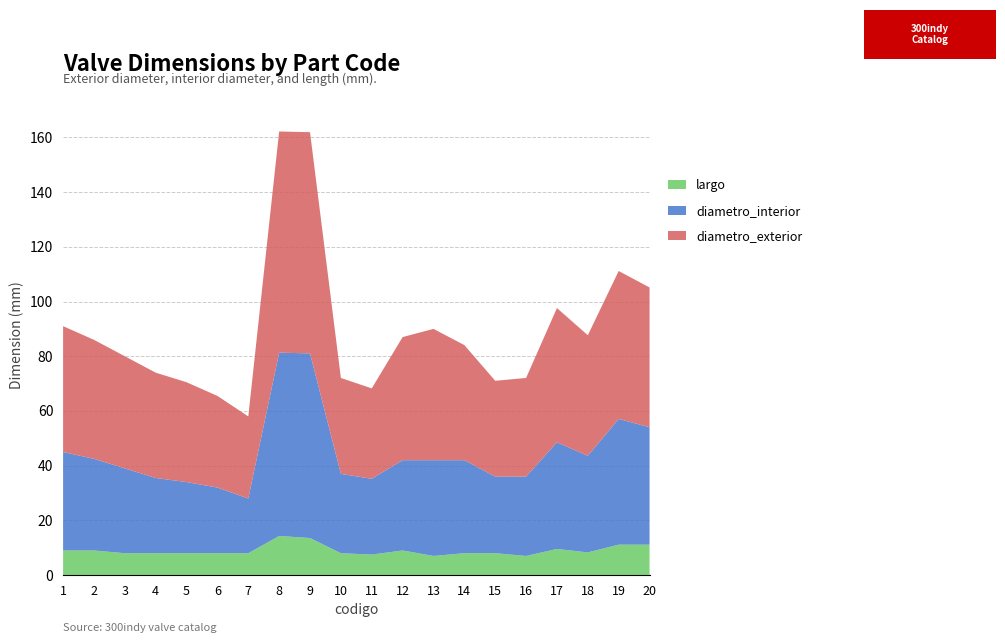

The largo series shows 3.1 at 19. True or false?

False